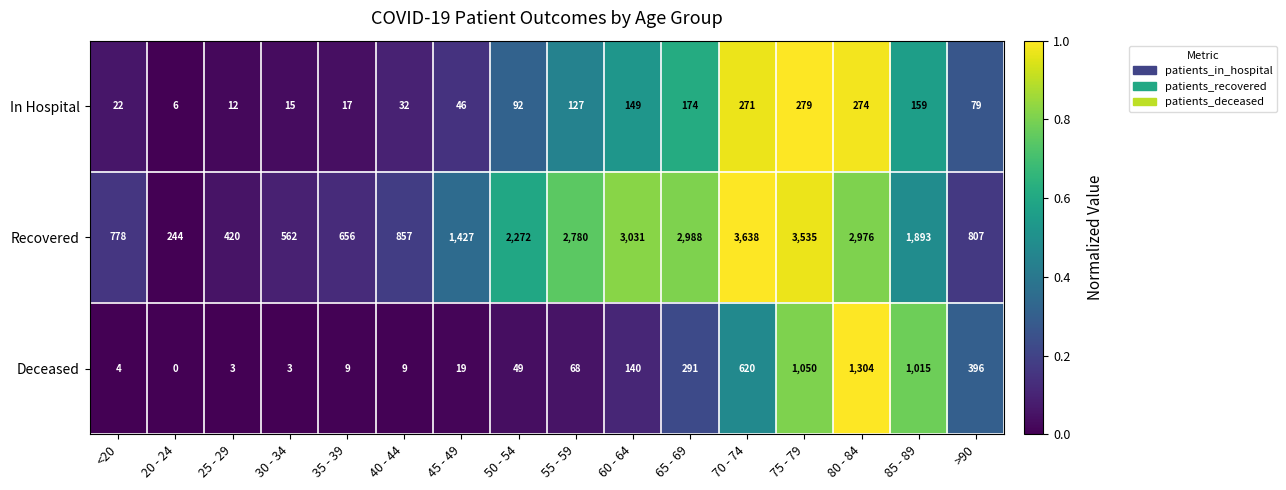

Rank the series by their maximum value, from lowest to highest.

In Hospital, Deceased, Recovered